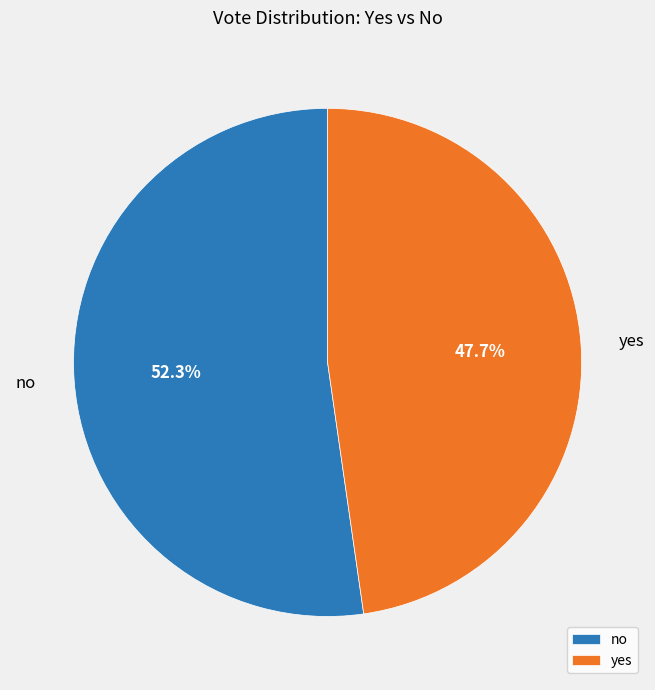

To the nearest percent, what portion does no represent?

52%